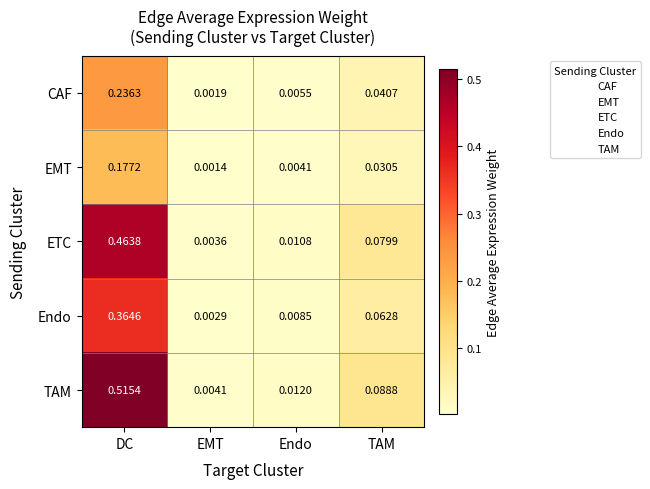

Between EMT and TAM, which series saw the biggest shift?

TAM